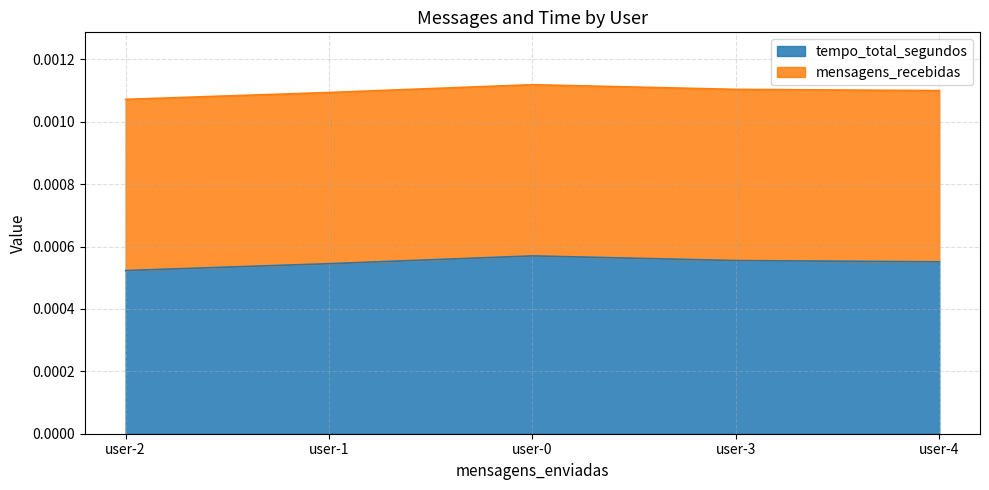

Rank the categories by value from lowest to highest.

user-2, user-1, user-4, user-3, user-0